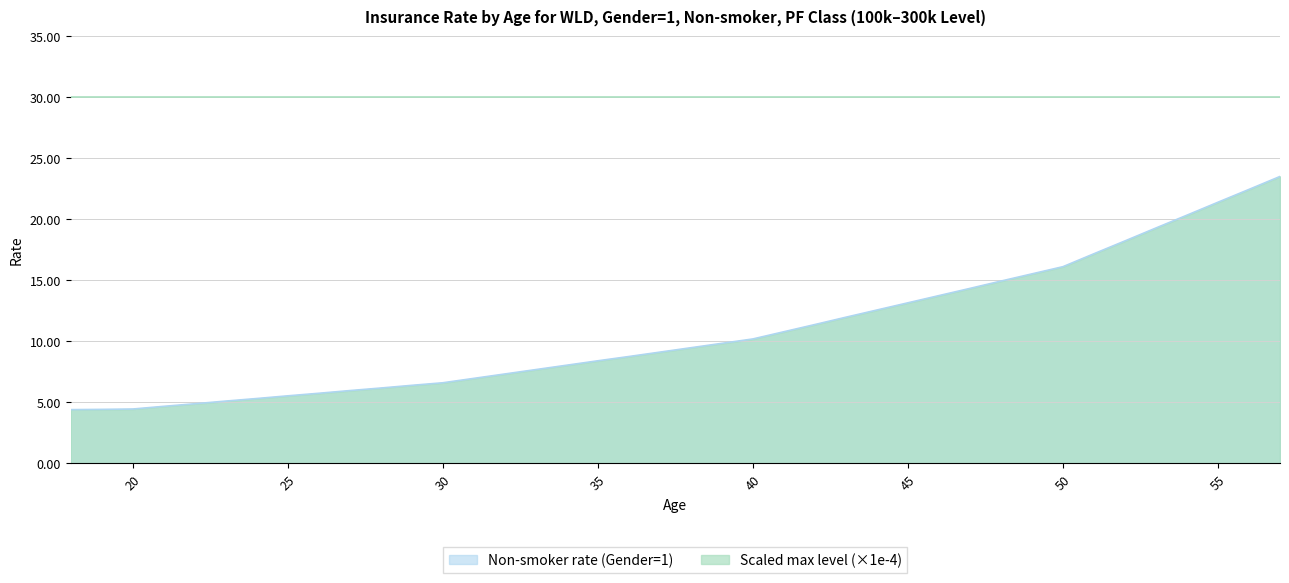

What is the difference between the values at 25 and 26?

0.2